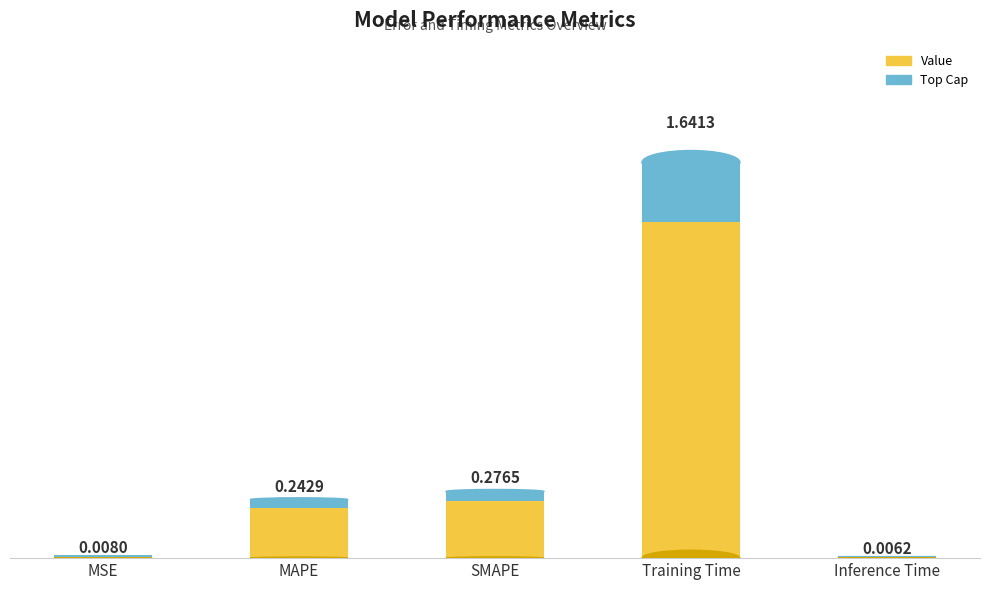

The value at SMAPE is 0.3. True or false?

True